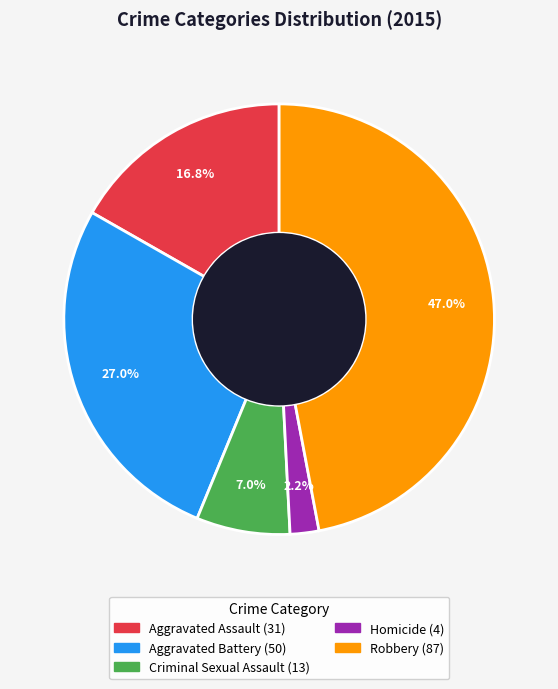

True or false: Aggravated Battery accounts for 35% of the total.

False